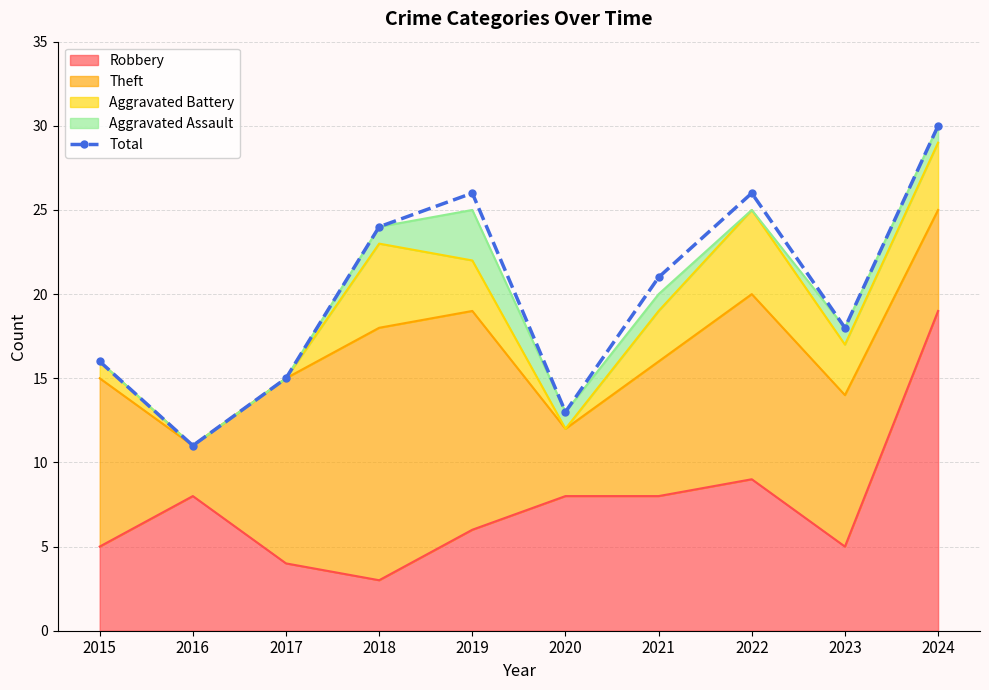

The chart shows a value of 26 at 2019. True or false?

True